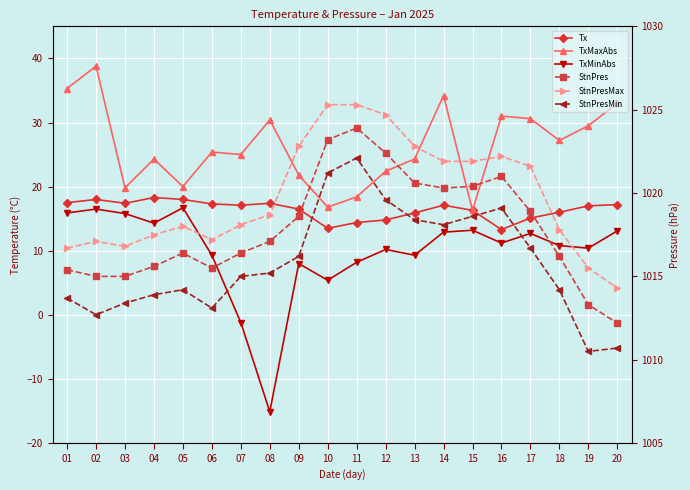

How many values in TxMinAbs are below zero?

2